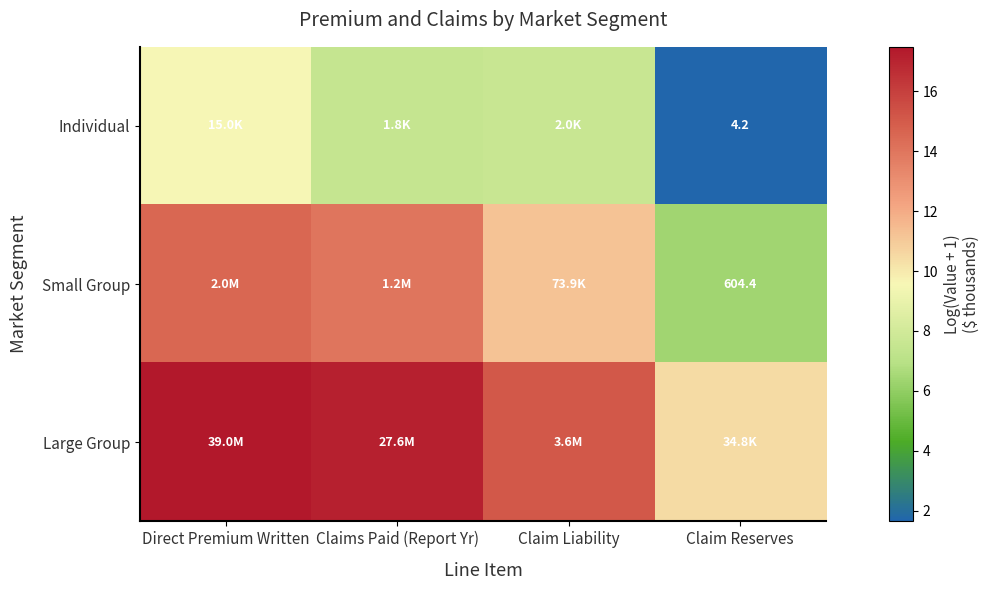

What is the difference between the Large Group values at Claim Liability and Direct Premium Written?

2.4